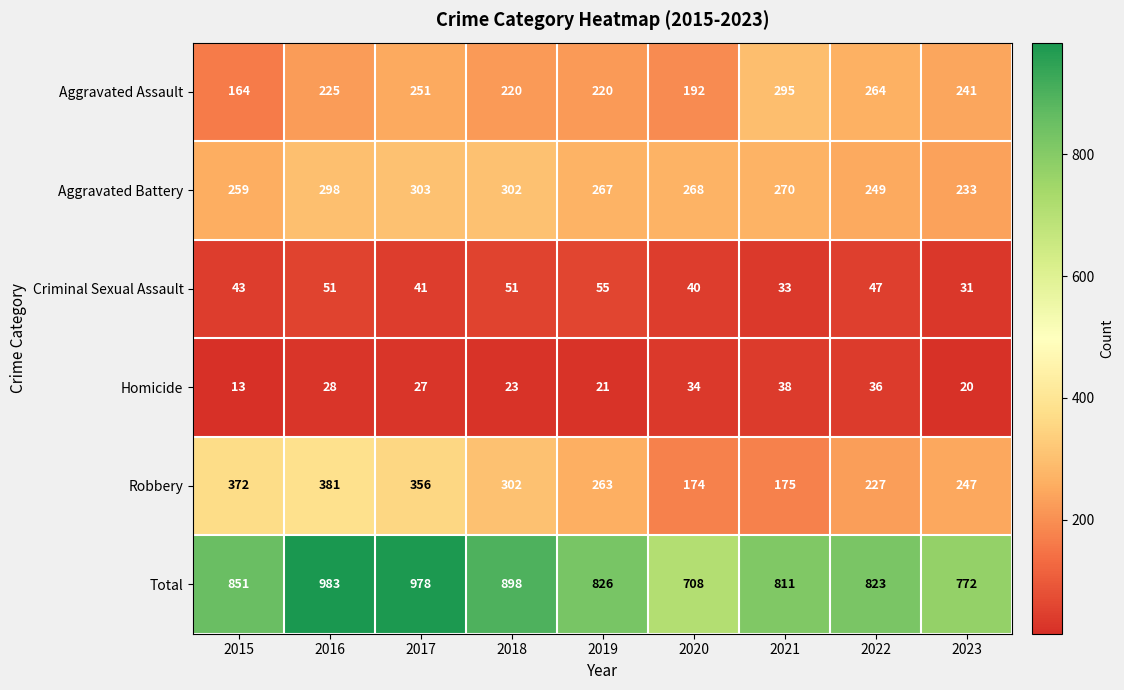

At how many categories does at least one series exceed 598?

9